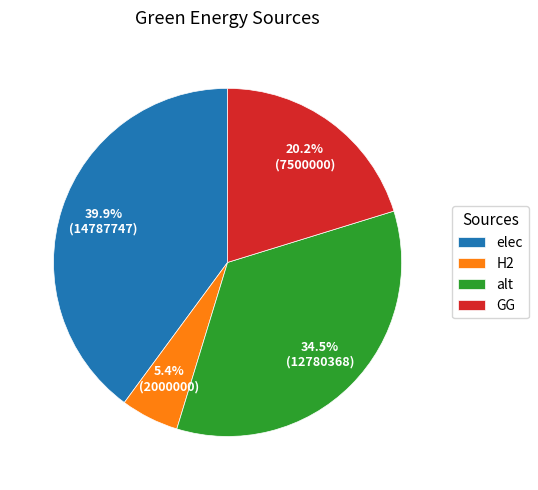

How many segments does this pie chart have?

4